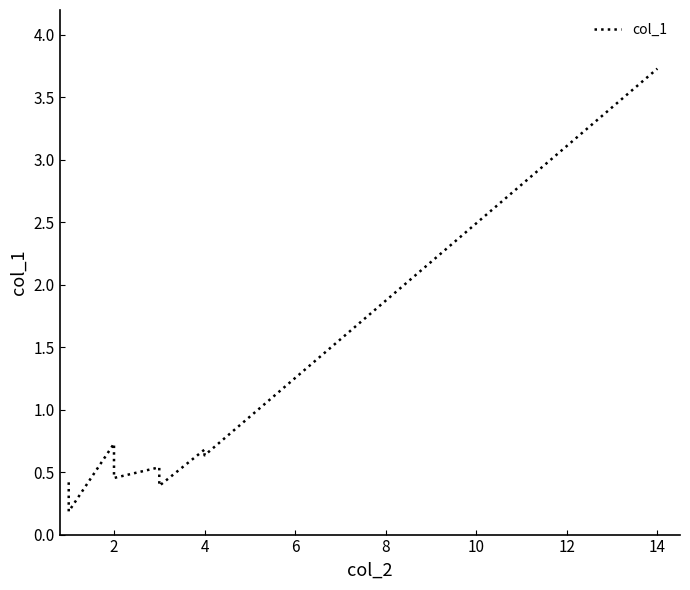

What is the difference between the maximum and minimum values?

3.5